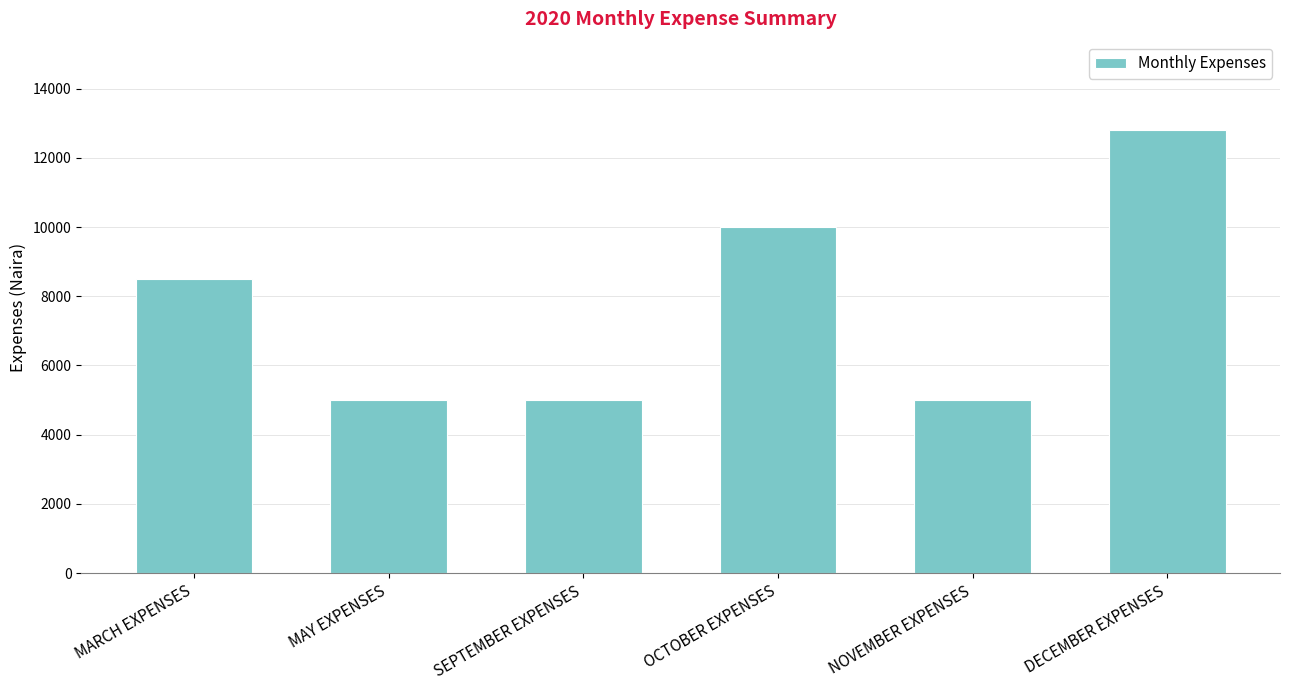

What is the smallest value displayed?

5000